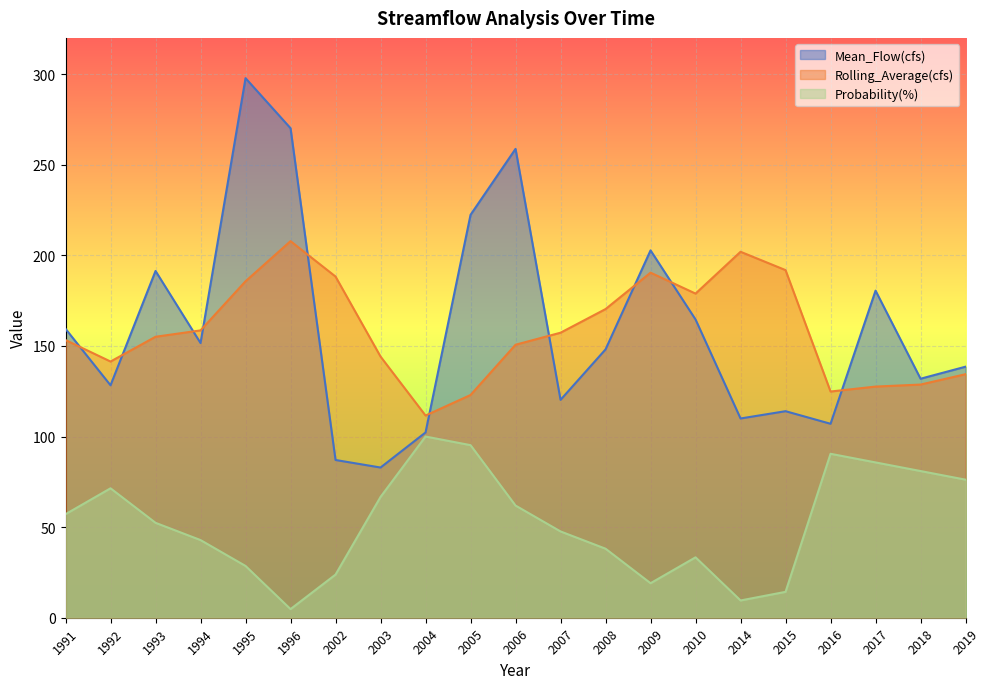

List the series in order of their peak value, lowest first.

Probability(%), Rolling_Average(cfs), Mean_Flow(cfs)